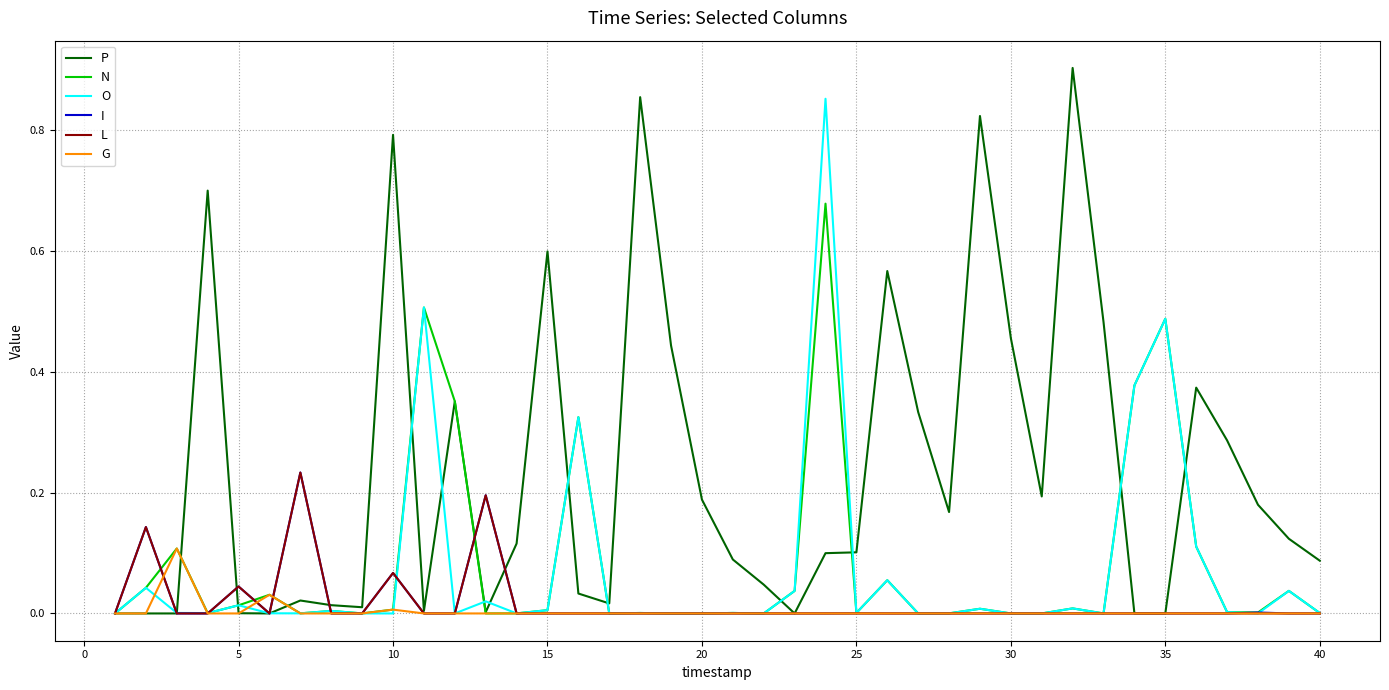

Which series has the widest spread of values?

P